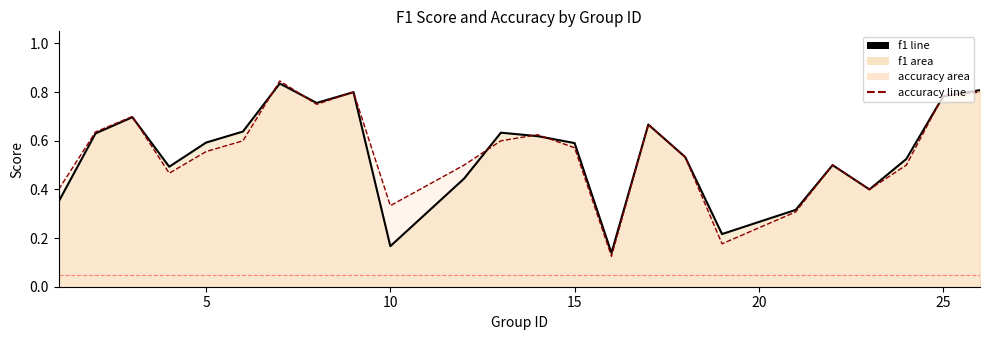

At which category does f1 reach its first local peak?

3